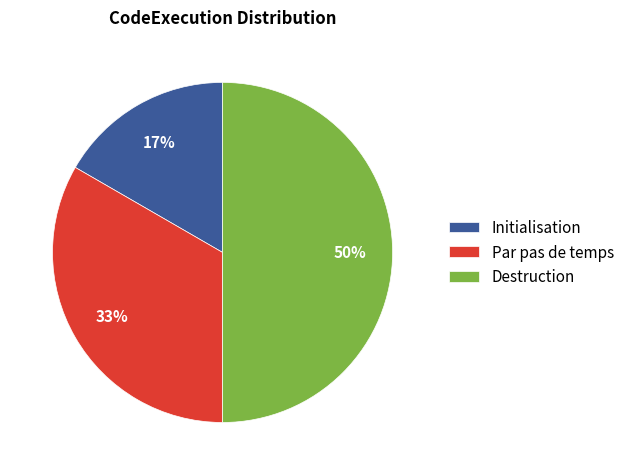

Is the sum of Destruction and Initialisation greater than half?

Yes